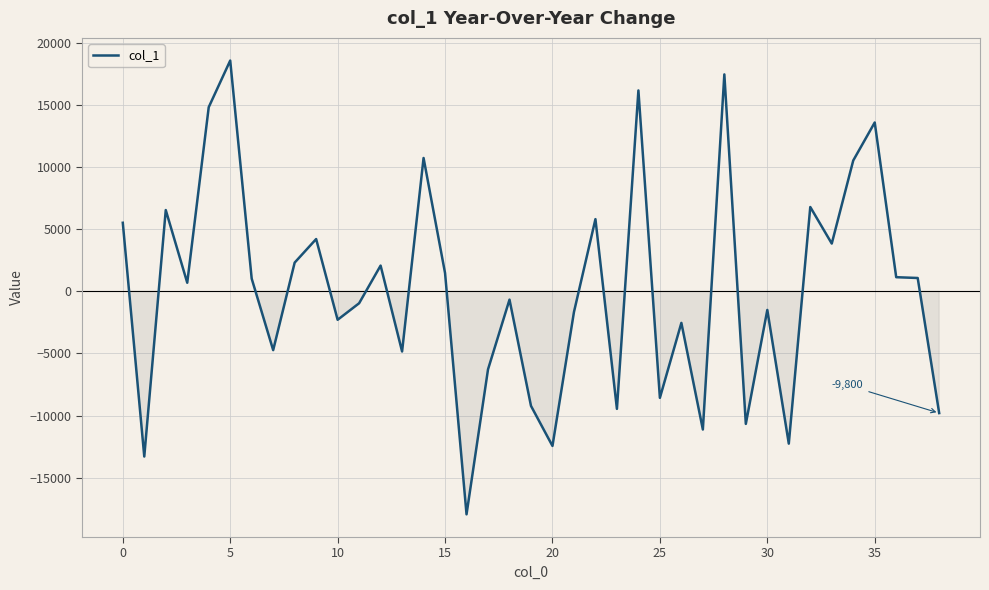

What is the difference between the maximum and minimum values?

36500.2